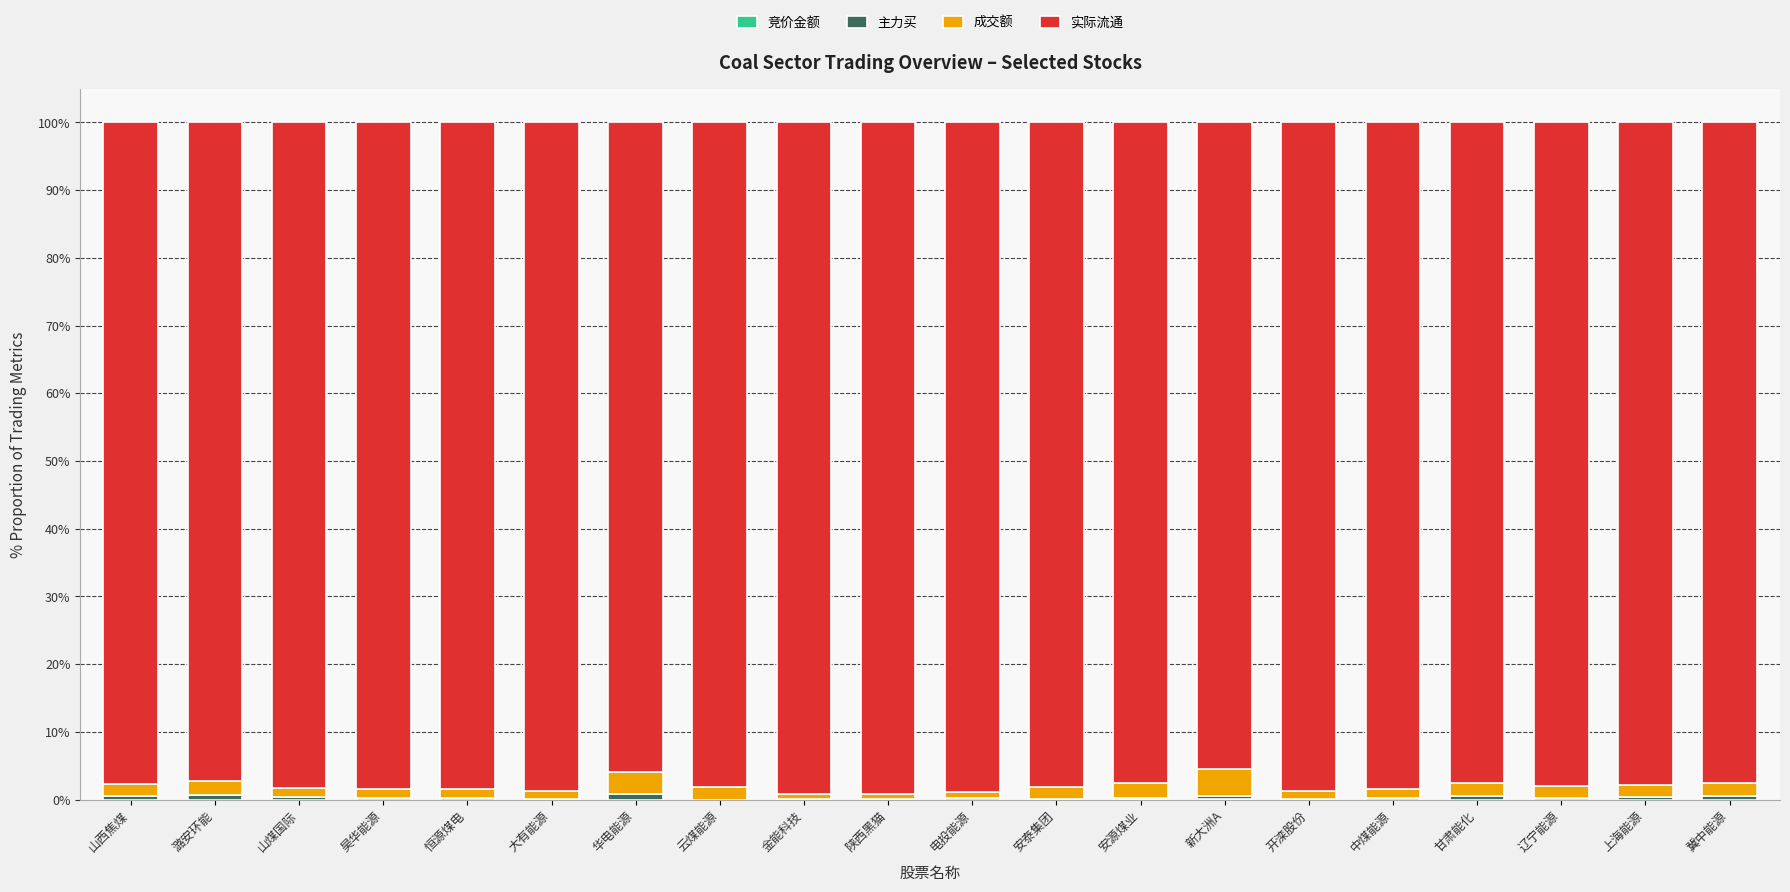

The value of 成交额 at 山西焦煤 is 3.1. True or false?

False